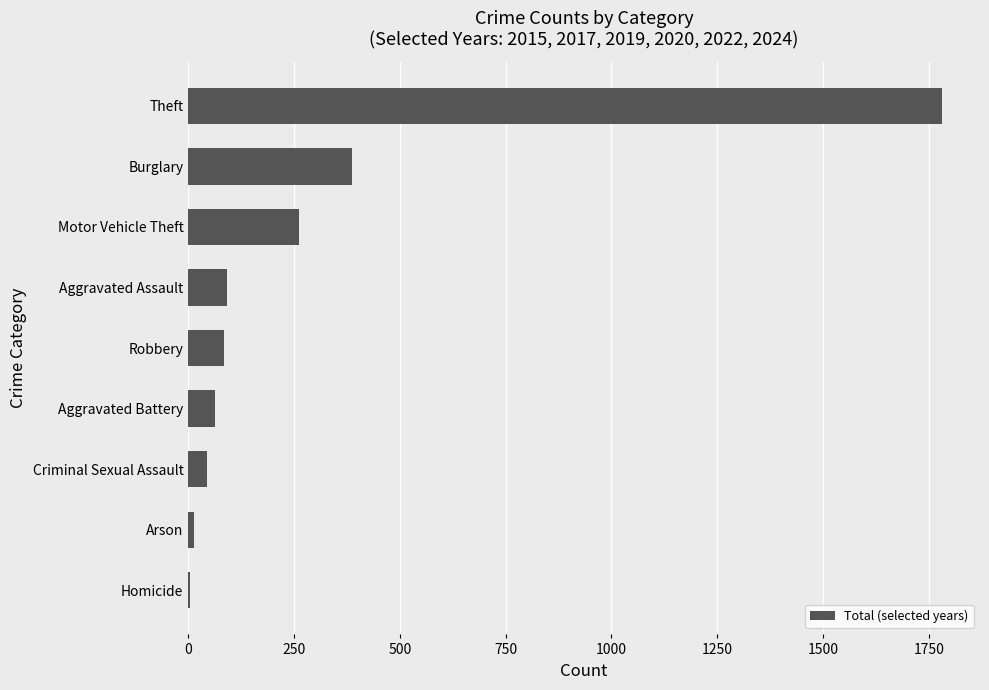

Which has a higher value, Homicide or Motor Vehicle Theft?

Motor Vehicle Theft